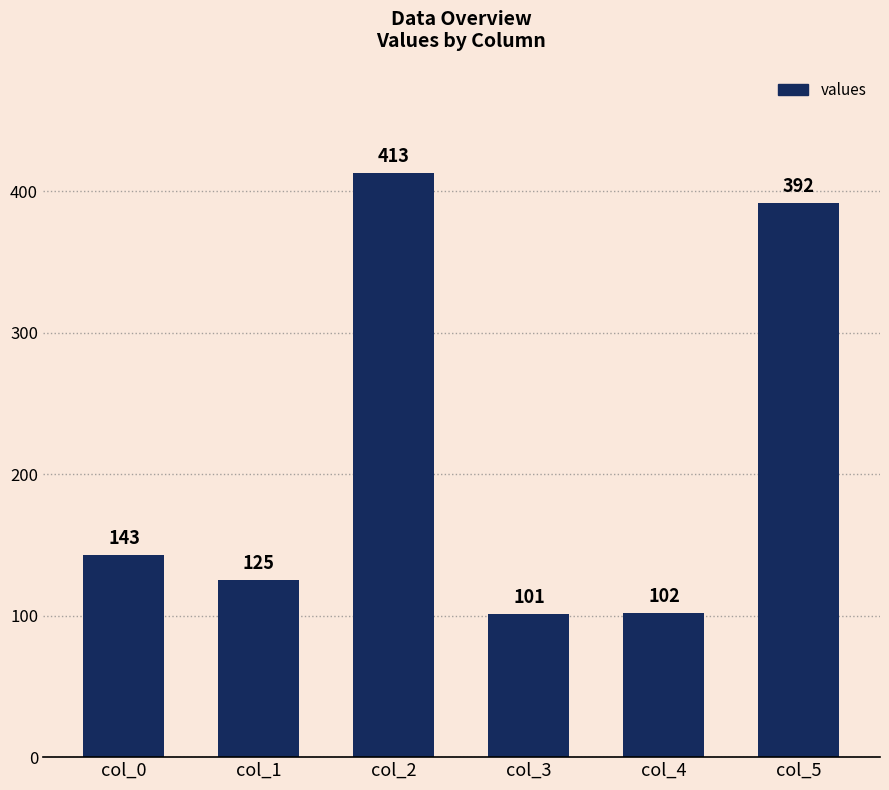

At which category does the chart reach its peak across all series?

col_2